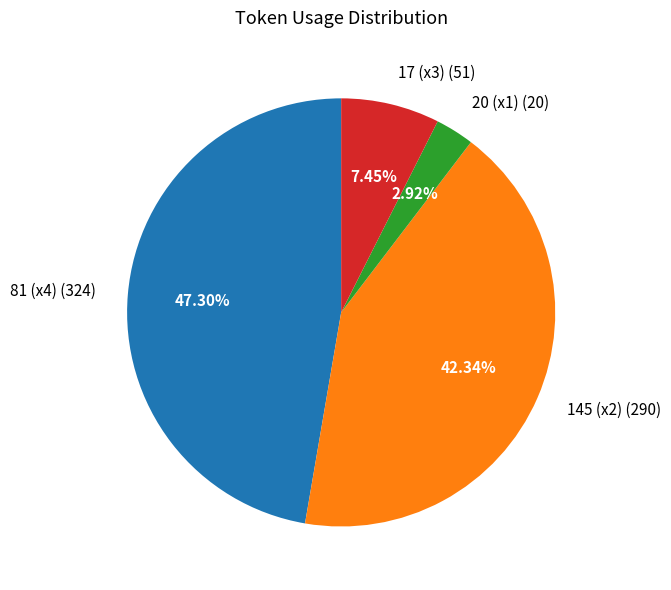

Count the number of slices in the pie.

4